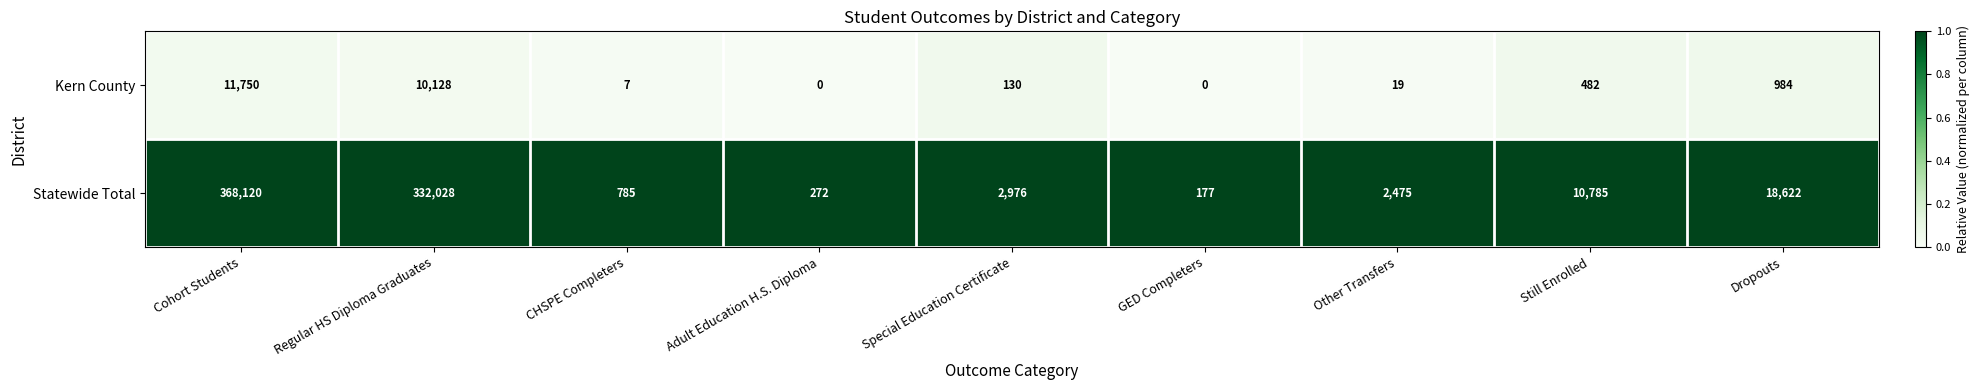

At how many categories does at least one series exceed 0?

9